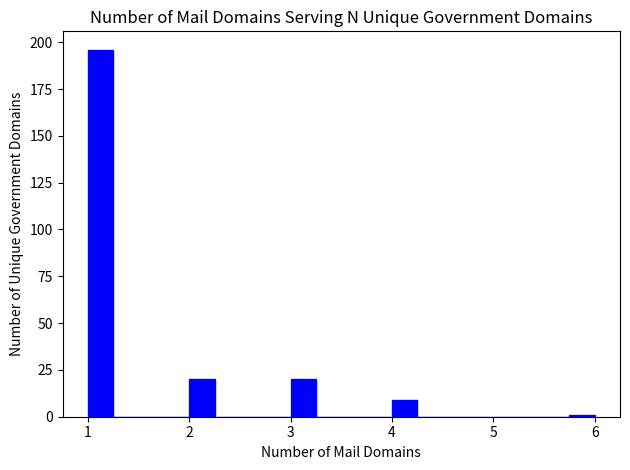

Around what value on the x-axis is the tallest bar? Give the approximate position of its centre, as read against the axis.

1.1